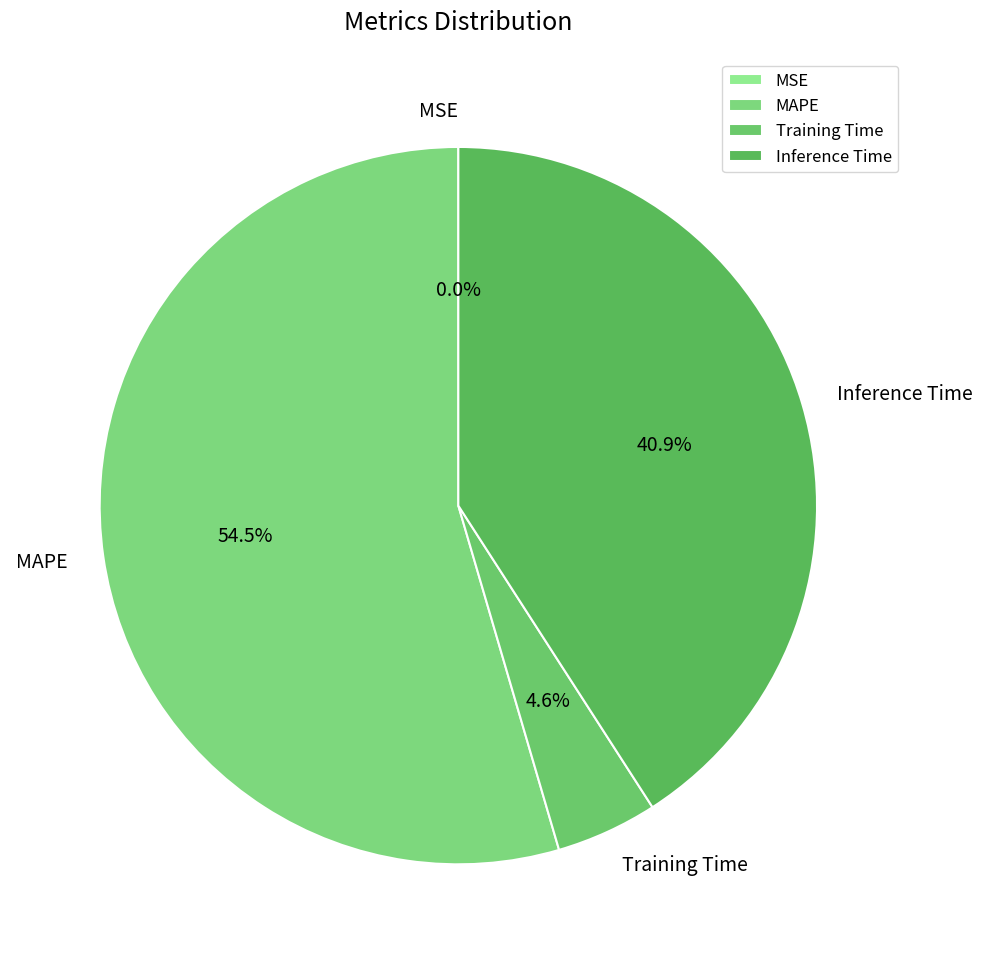

How much of the chart is everything except MAPE?

45.5%